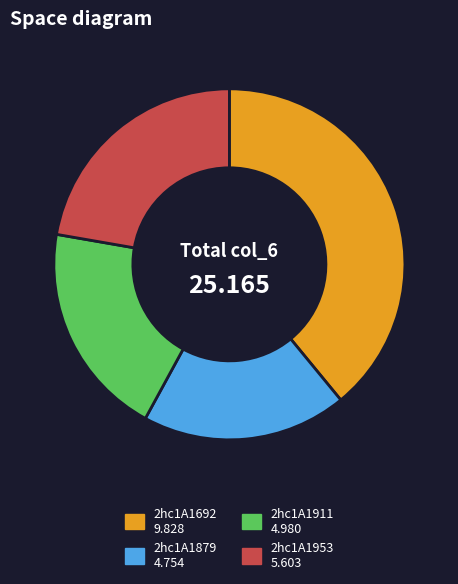

Does any single category account for the majority?

No